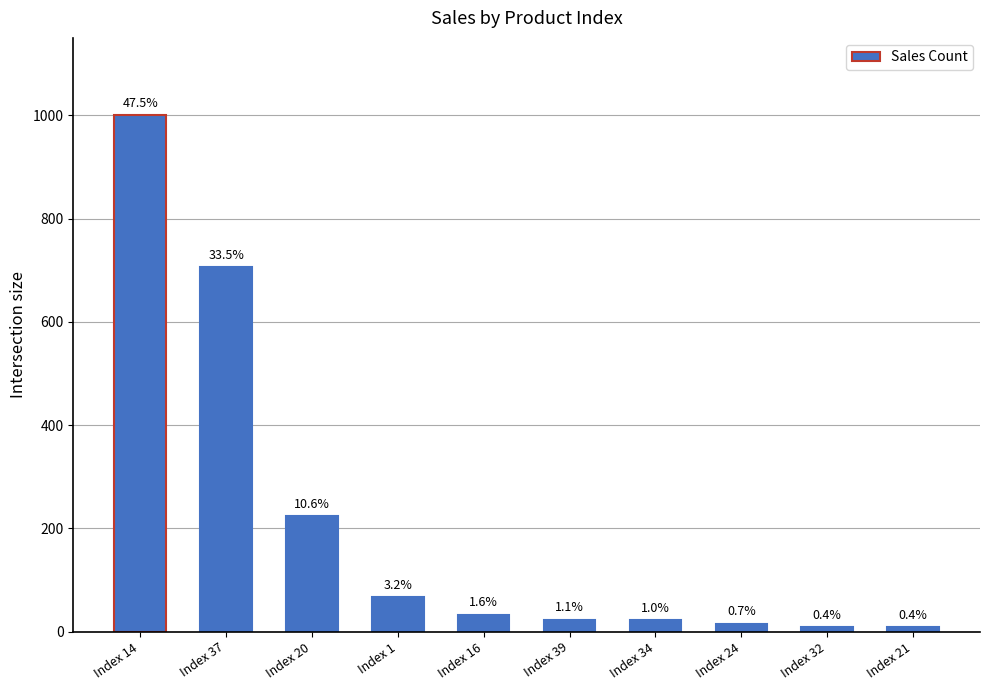

What is the smallest value displayed?

8